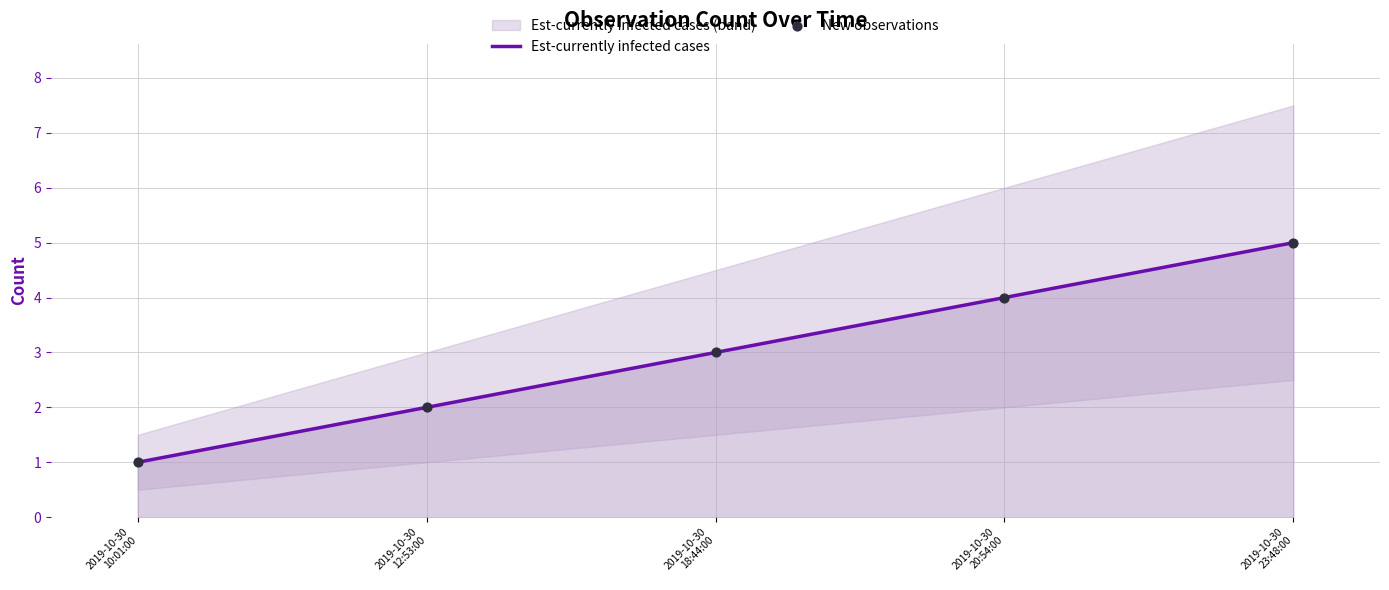

Which series has the widest spread of Y values?

Est-currently infected cases